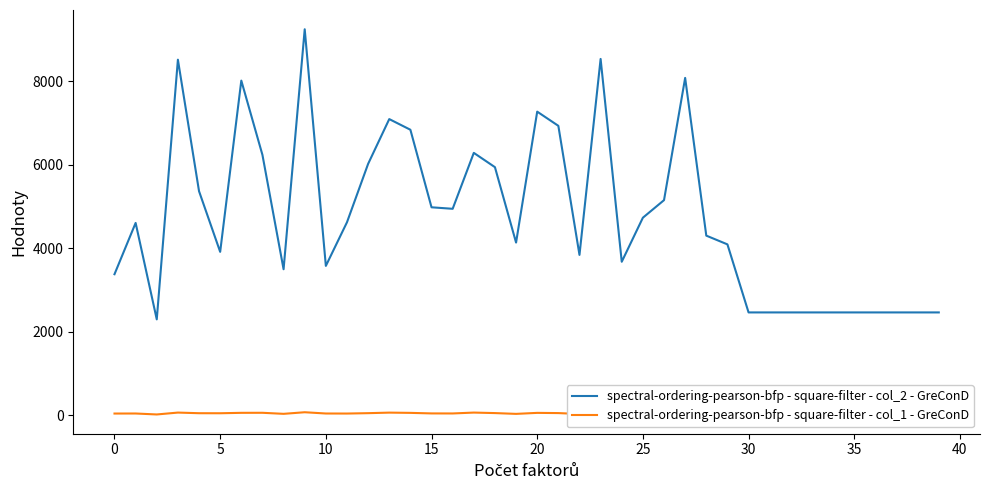

True or false: spectral-ordering-pearson-bfp - square-filter - col_1 - GreConD and spectral-ordering-pearson-bfp - square-filter - col_2 - GreConD intersect in this chart.

False